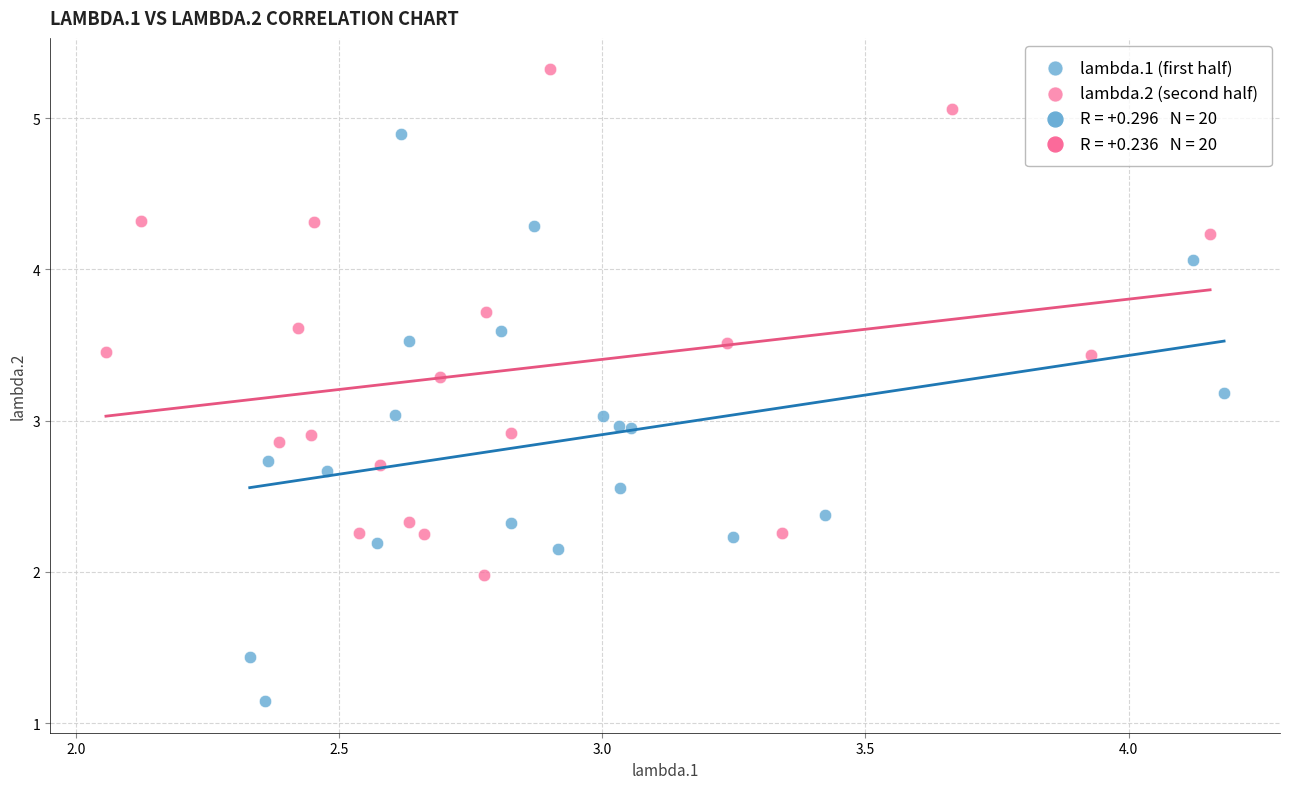

Which series has the largest Y range (max minus min)?

lambda.1 (first half)